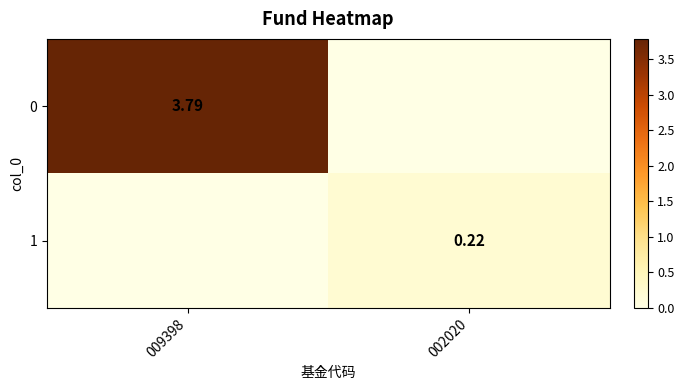

Is the value of 0 at 009398 greater than the value of 1 at 002020?

Yes